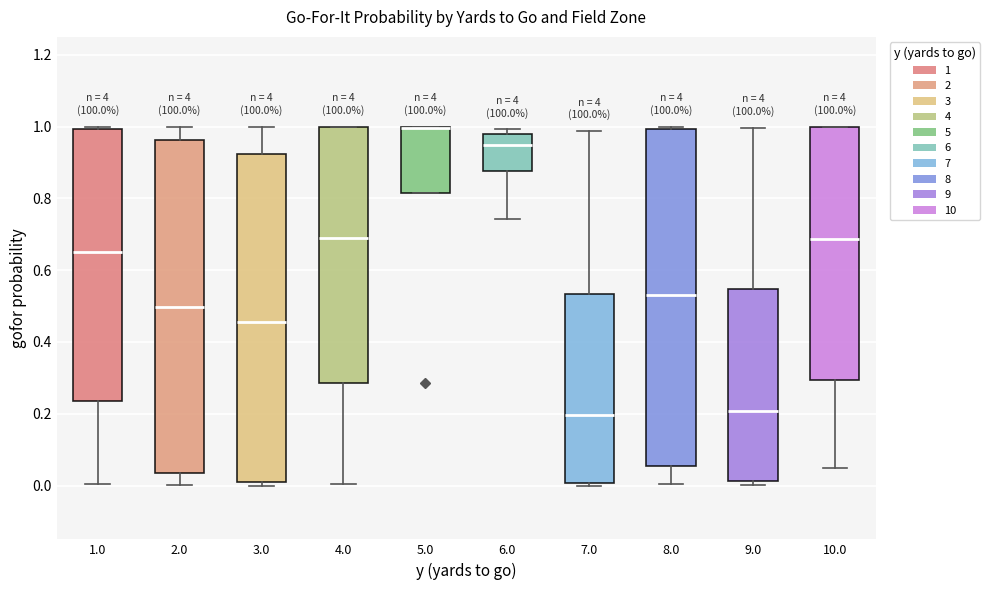

Reading left to right, read every box against the y-axis: the position of its median line, the range the box covers, and the ends of its whiskers. The values are not printed on the chart, so give them approximately, as read against the axis.

1.0: median 0.66, box 0.24 to 1.00, whiskers 0.00 to 1.00 (just above the box's upper edge)
2.0: median 0.50, box 0.04 to 0.96, whiskers 0.00 to 1.00
3.0: median 0.46, box 0.02 to 0.92, whiskers 0.00 to 1.00
4.0: median 0.68, box 0.28 to 1.00, whiskers 0.00 to 1.00
5.0: median 1.00 (drawn on the box's upper edge), box 0.82 to 1.00, whiskers 0.82 to 1.00
6.0: median 0.94, box 0.88 to 0.98, whiskers 0.74 to 1.00
7.0: median 0.20, box 0.00 to 0.54, whiskers 0.00 (just below the box's lower edge) to 0.98
8.0: median 0.54, box 0.06 to 1.00, whiskers 0.00 to 1.00 (just above the box's upper edge)
9.0: median 0.20, box 0.02 to 0.54, whiskers 0.00 to 1.00
10.0: median 0.68, box 0.30 to 1.00, whiskers 0.04 to 1.00